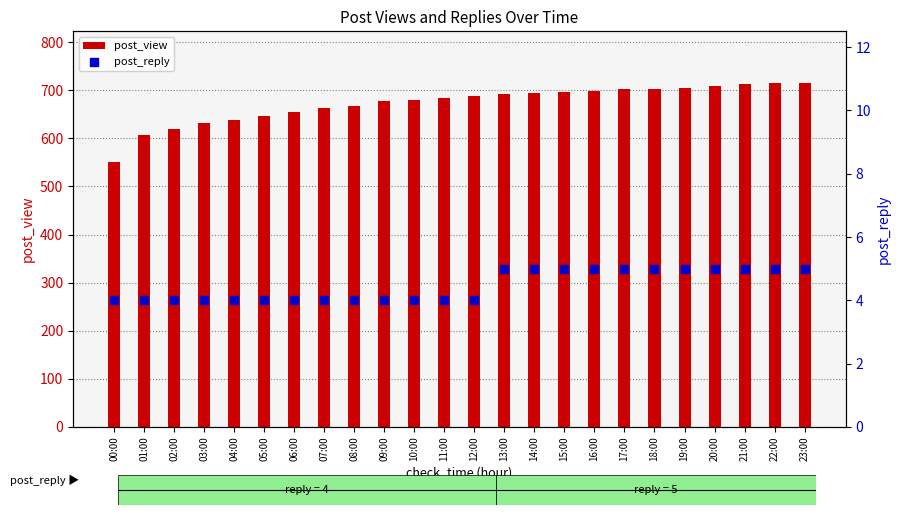

Which series contains the highest Y value?

post_view